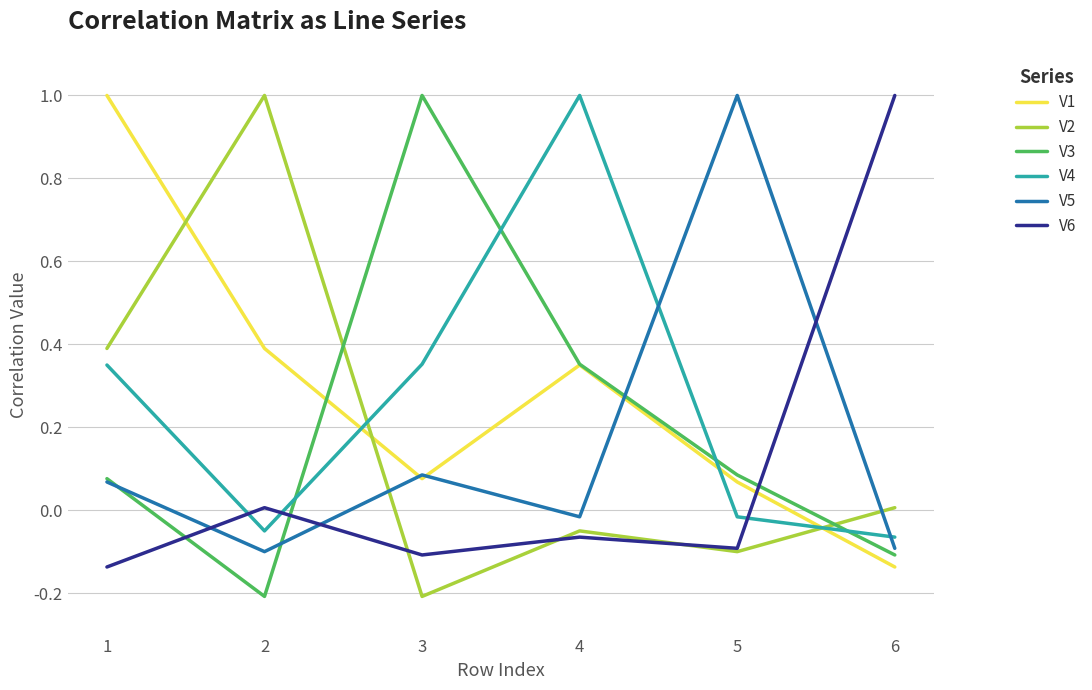

What is the highest value of the V4 series?

1.0